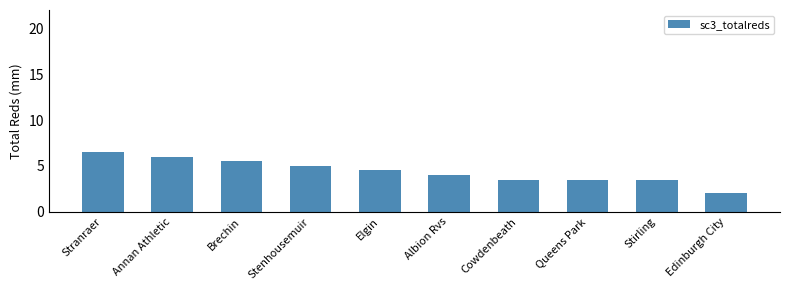

Count the values in the range 3 to 5.

6